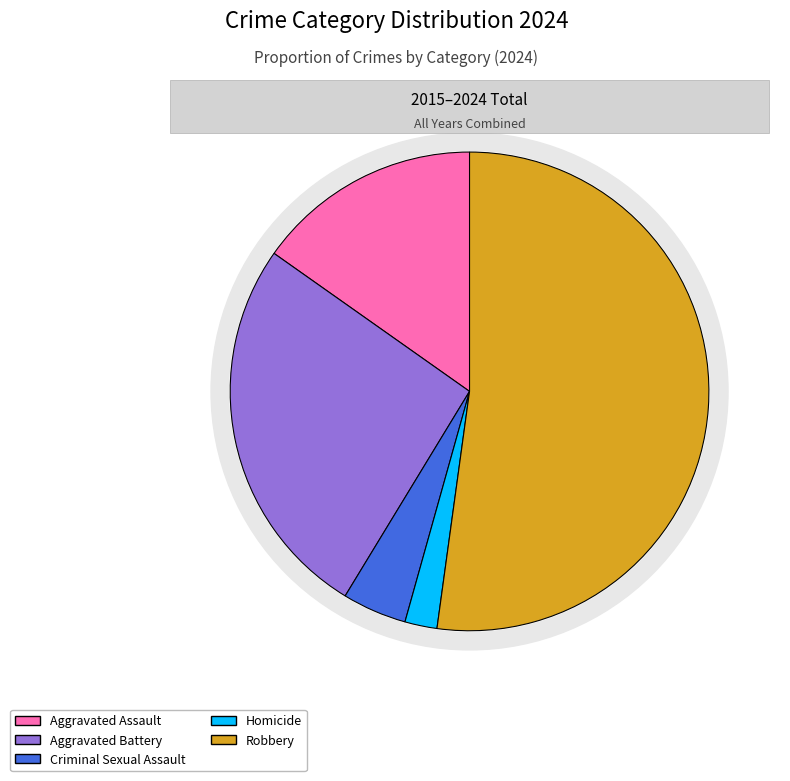

To the nearest percent, what is the combined percentage of Homicide and Aggravated Battery?

28%